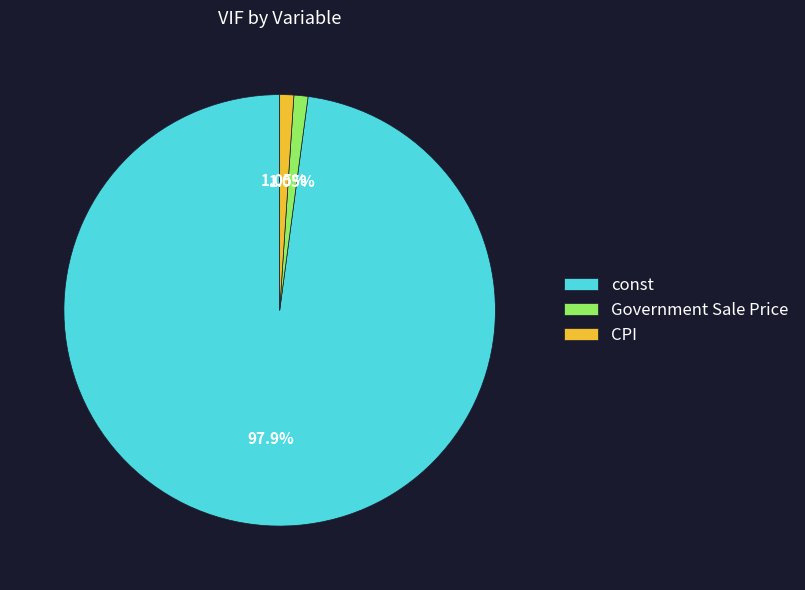

To the nearest percent, what is the average slice percentage?

33%